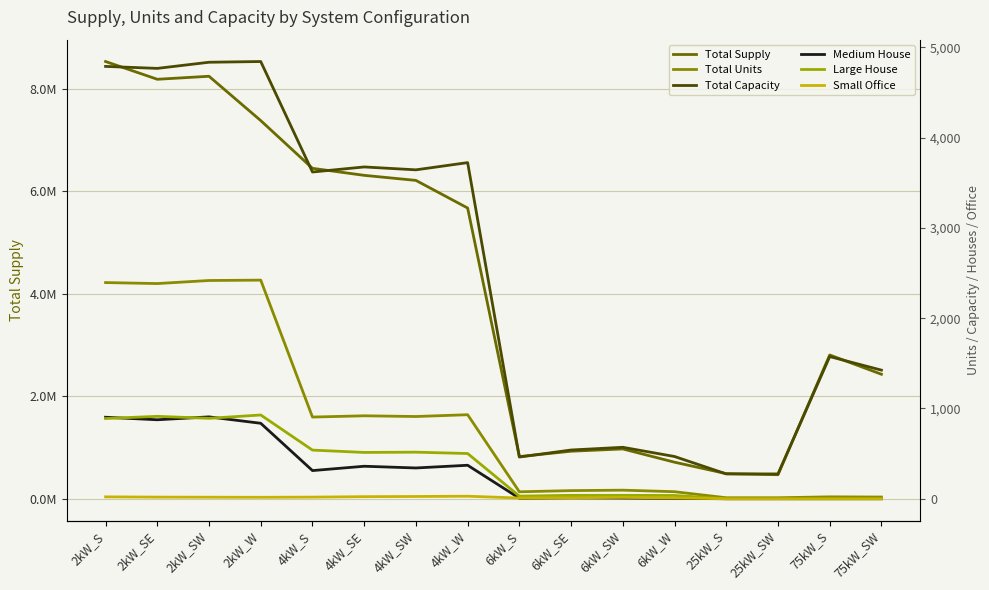

List the series in order of their peak value, highest first.

Total Supply, Total Capacity, Total Units, Large House, Medium House, Small Office